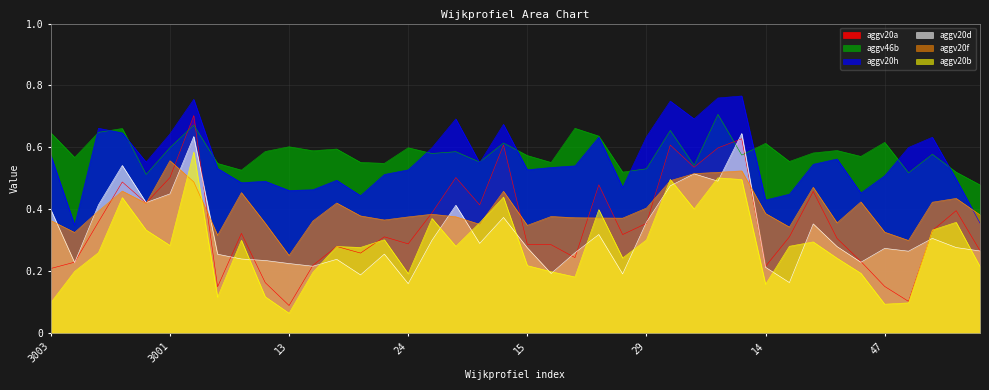

What is the minimum value shown in the chart?

0.1